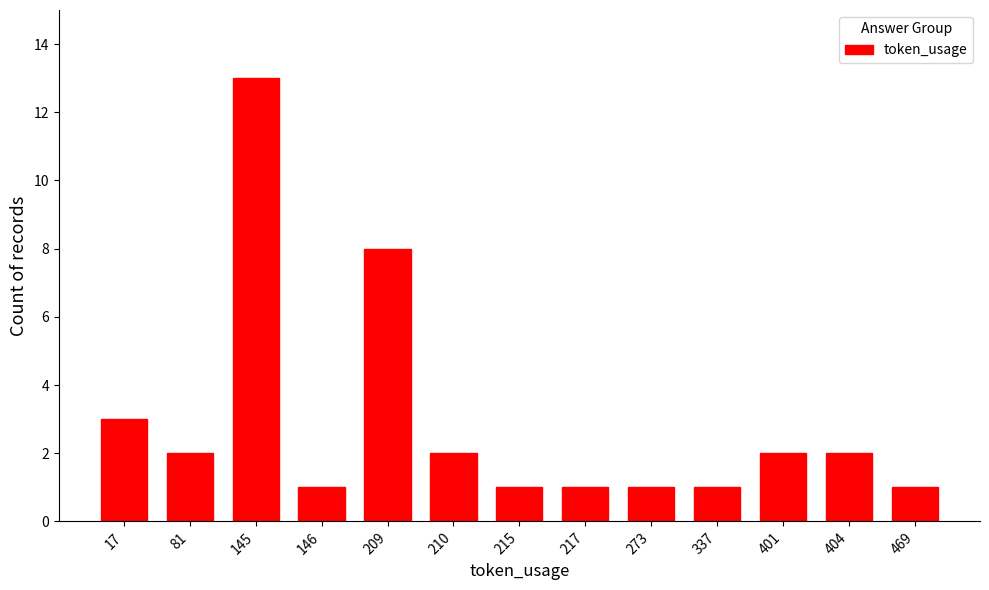

What is the difference between the second highest and minimum values?

7